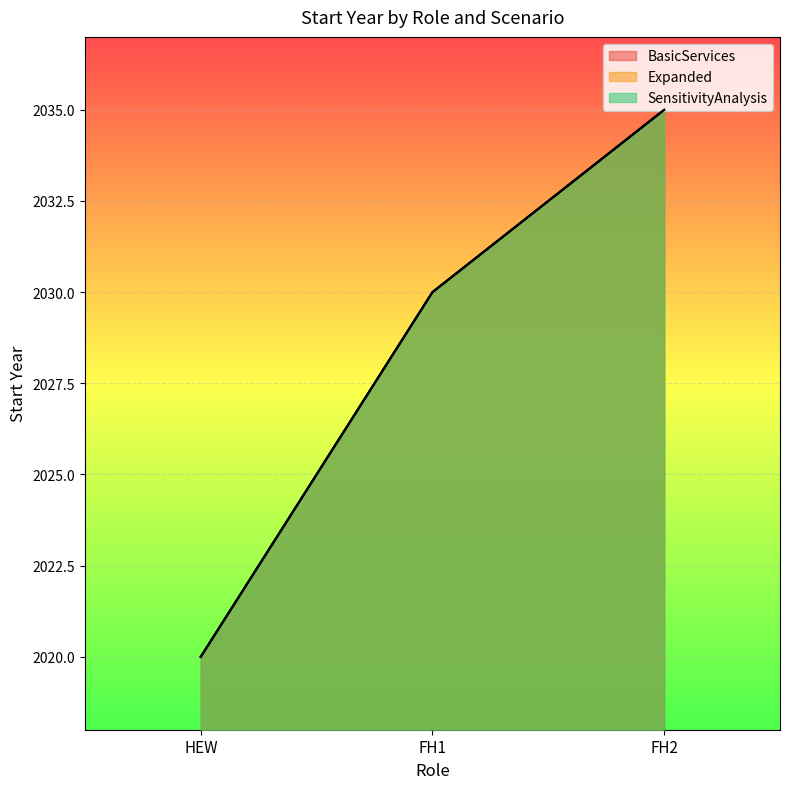

Between HEW and FH2, which series saw the biggest shift?

BasicServices